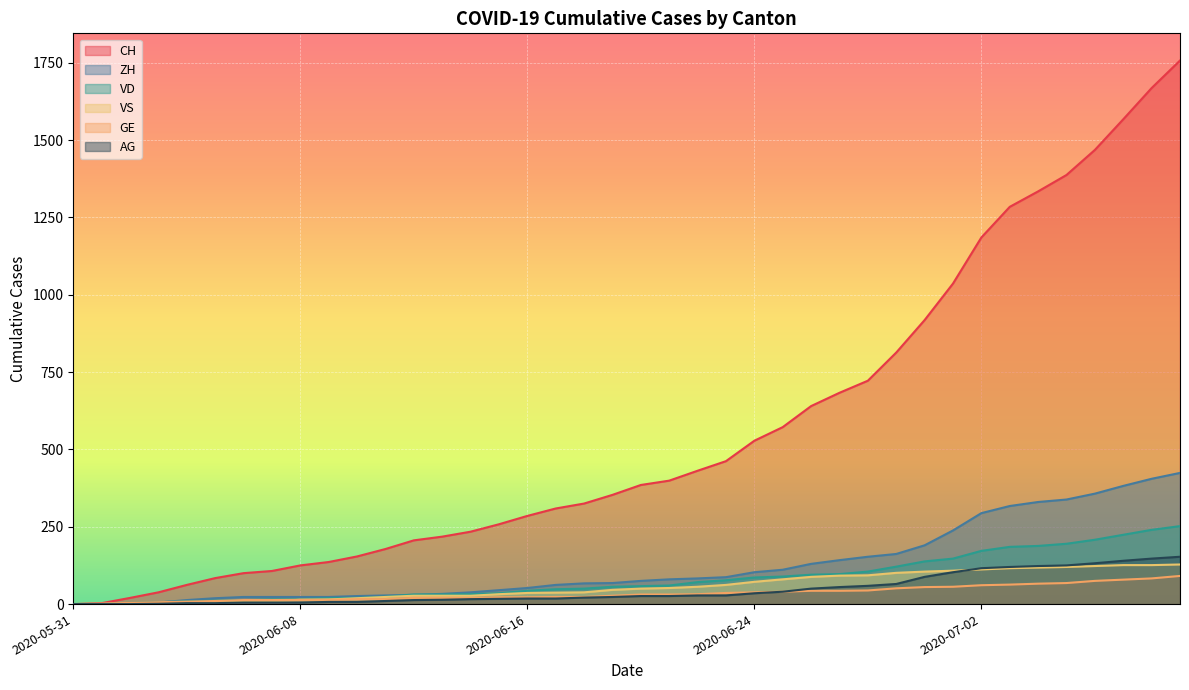

Where is VS nearest to the value 64?

2020-06-23